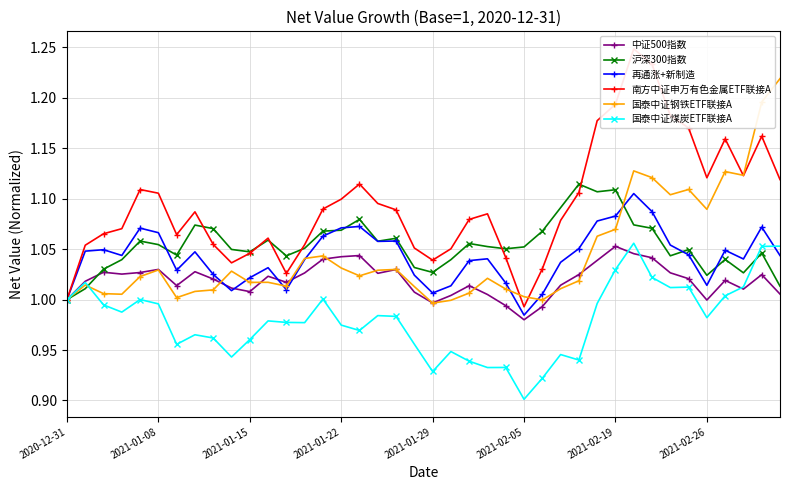

What is the average value of the 中证500指数 series?

1.0